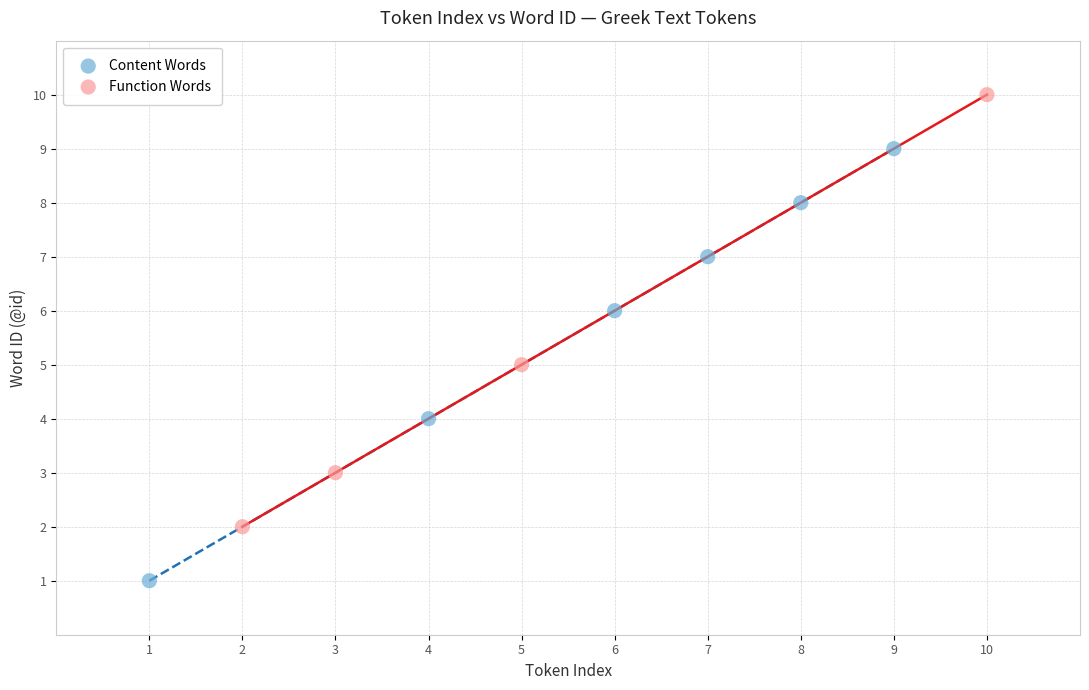

Which series reaches the maximum Y coordinate?

Function Words